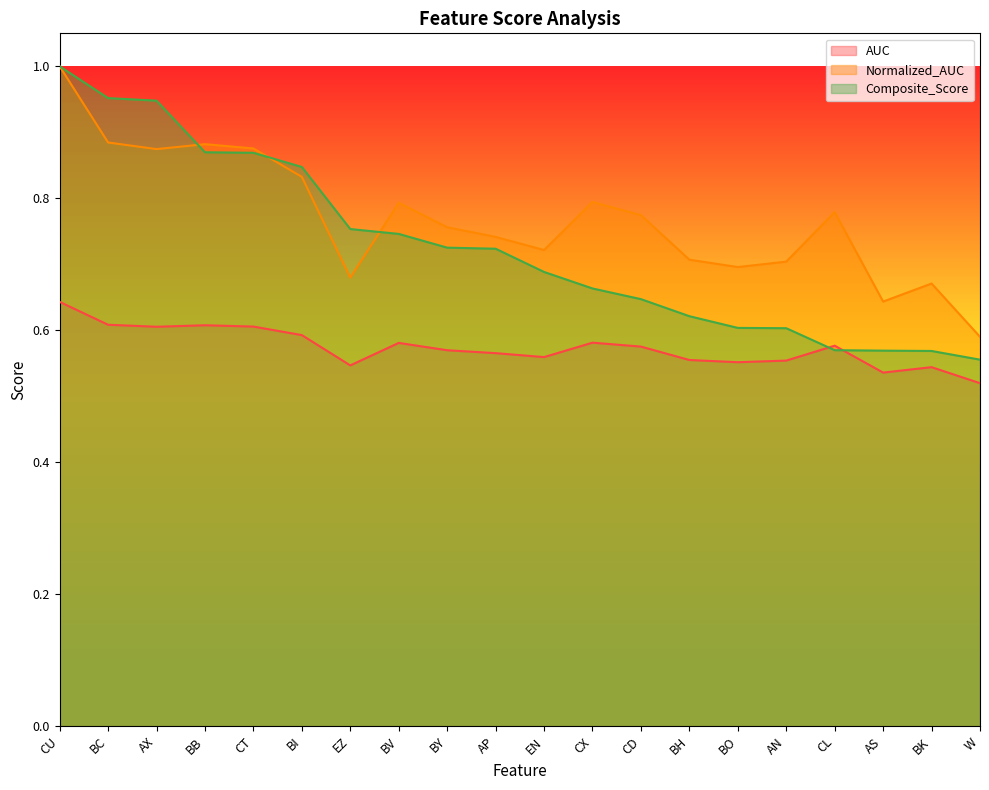

Rank the series at BC from highest to lowest value.

Composite_Score, Normalized_AUC, AUC